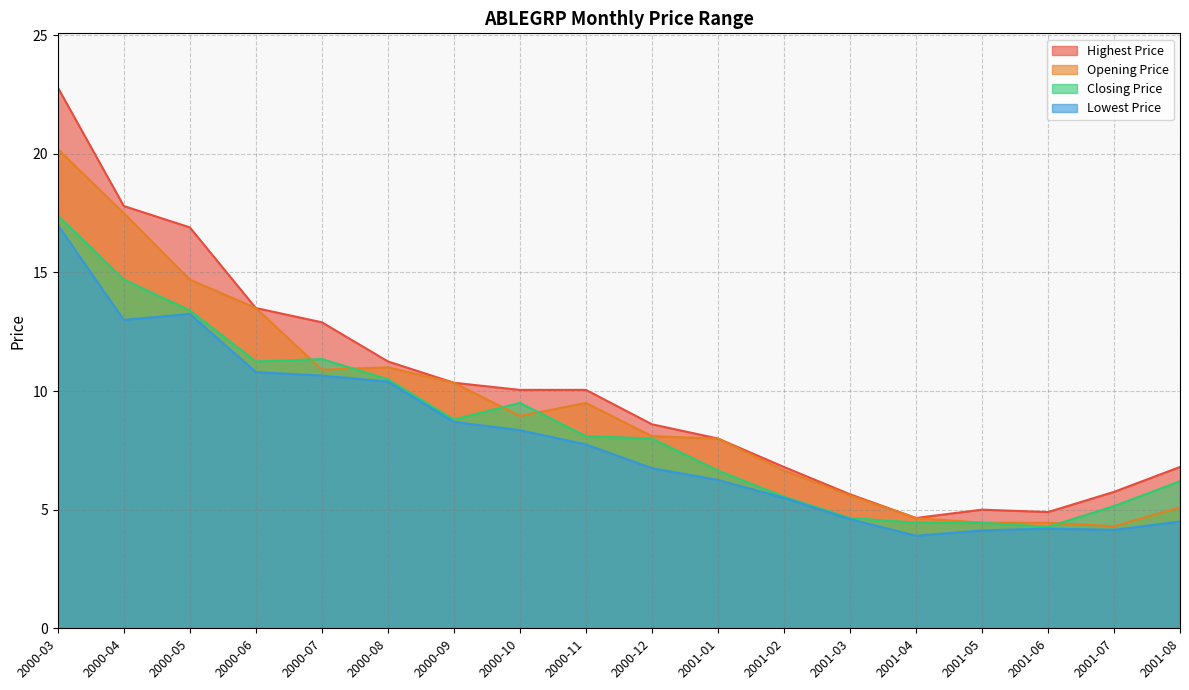

True or false: Opening Price and Lowest Price cross at least once.

False